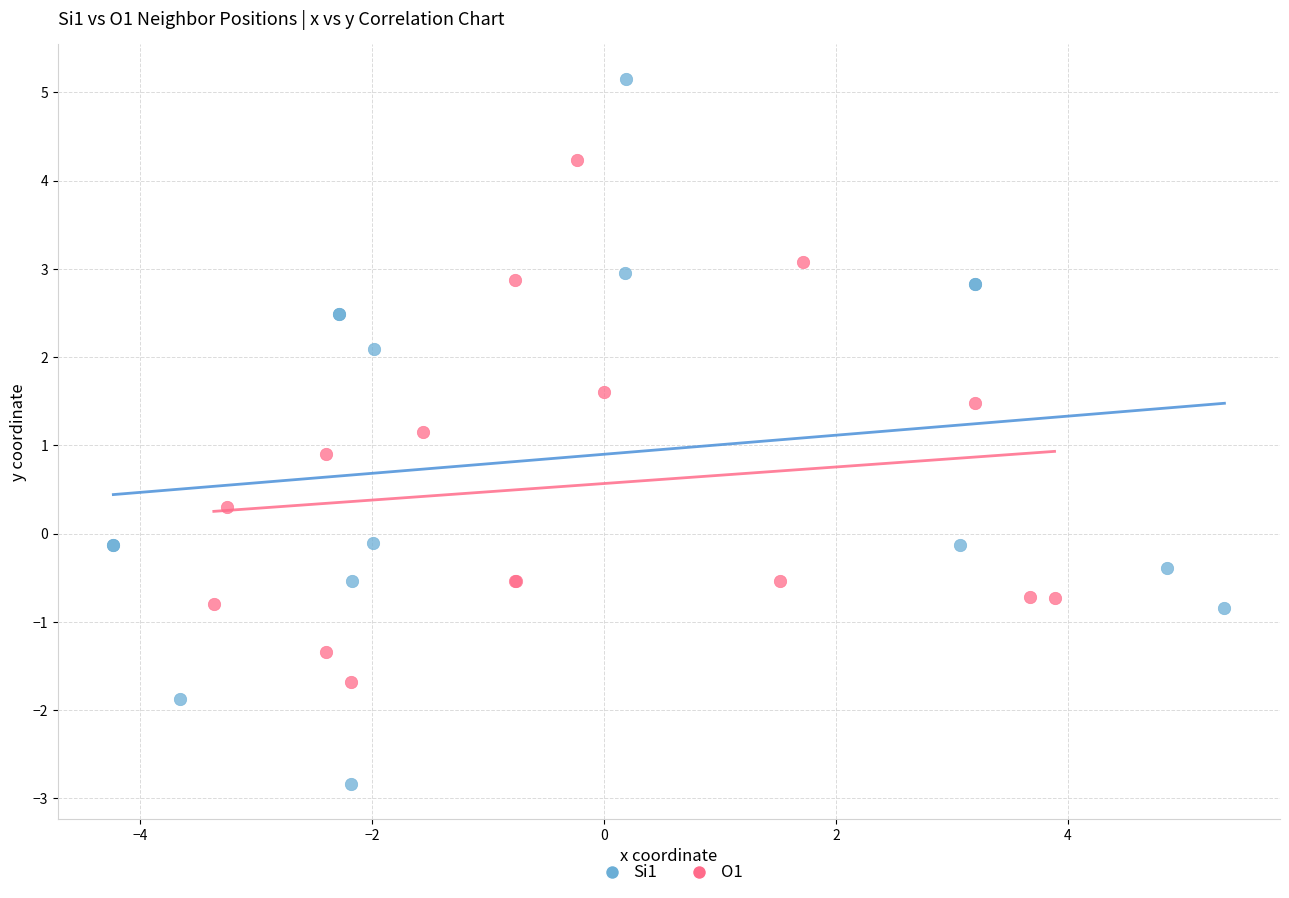

What are all the series names shown in the legend?

Si1, O1